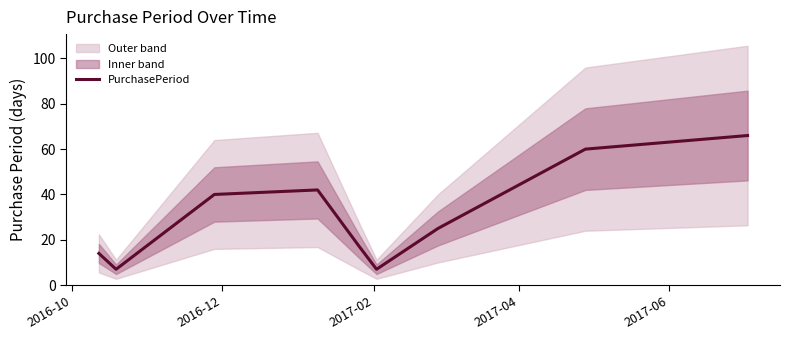

What is the maximum value for PurchasePeriod?

66